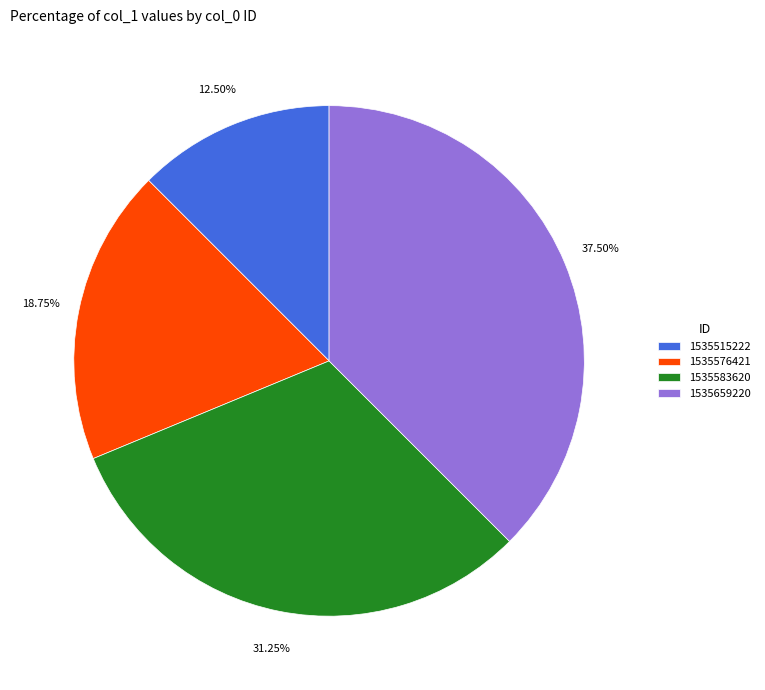

Which category has the biggest portion of the pie?

1535659220